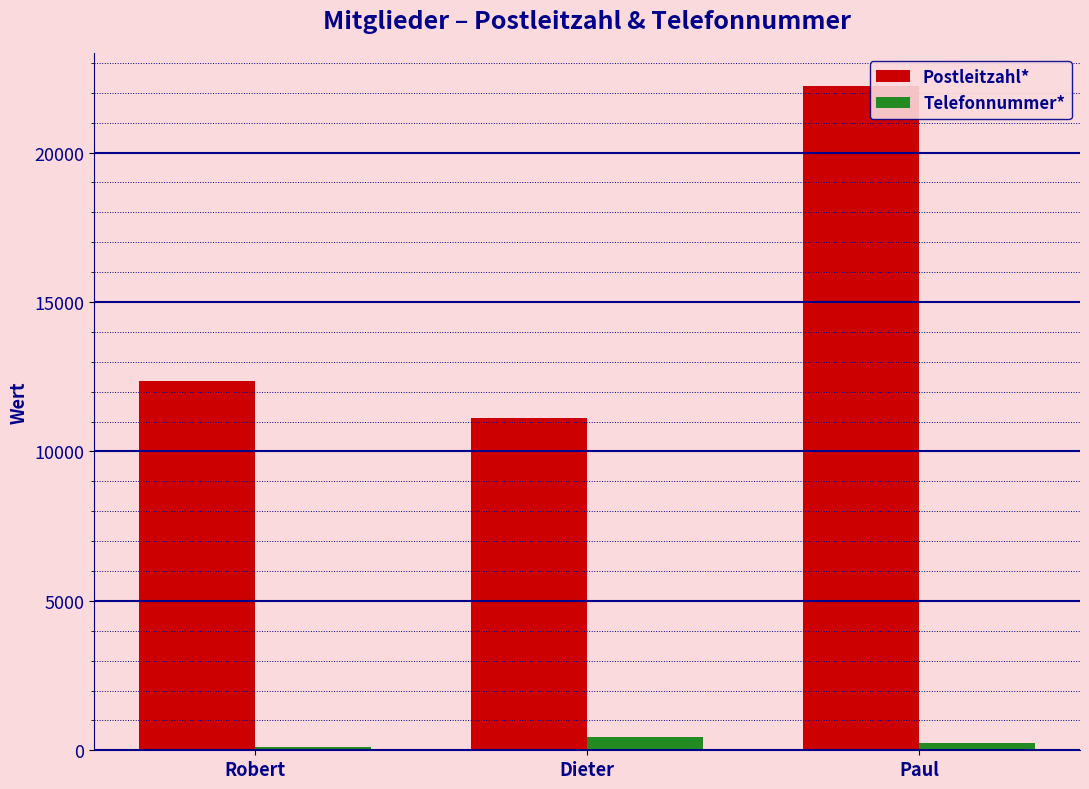

Rank the series by their average value, from lowest to highest.

Telefonnummer*, Postleitzahl*